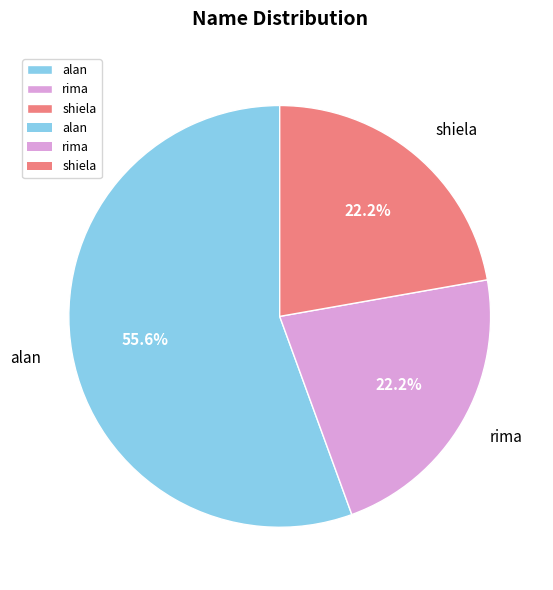

What portion of the pie excludes alan?

44.4%